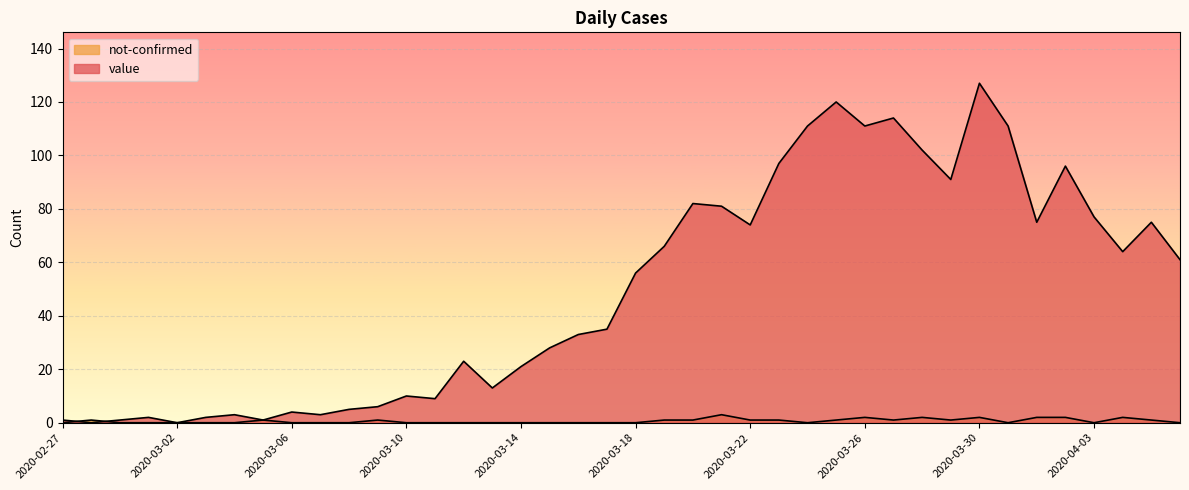

Count the number of data series in this chart.

2